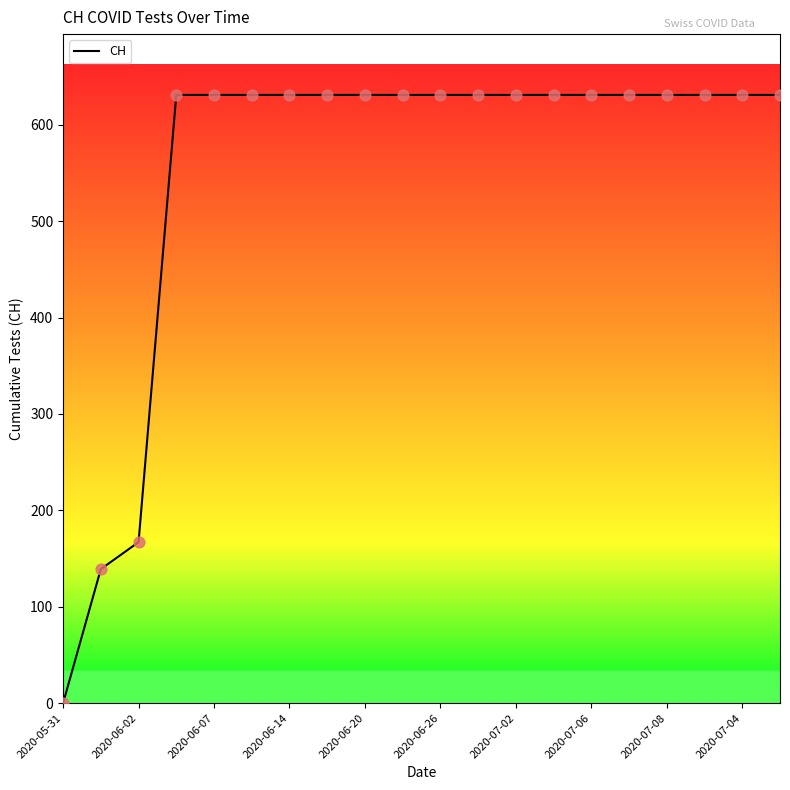

What is the greatest value displayed?

631